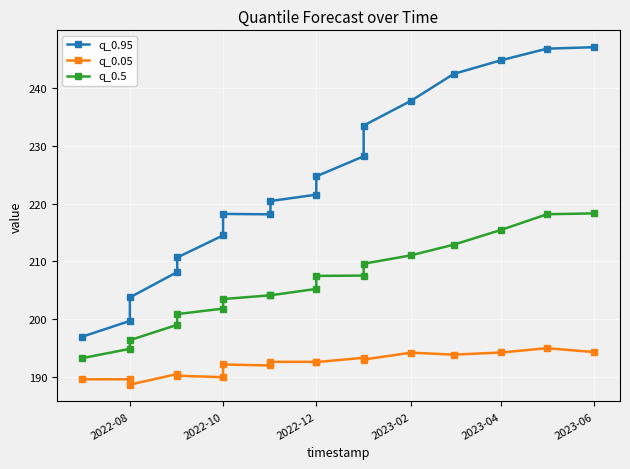

True or false: q_0.95 has a value of 244.8 at 2023-04.

True